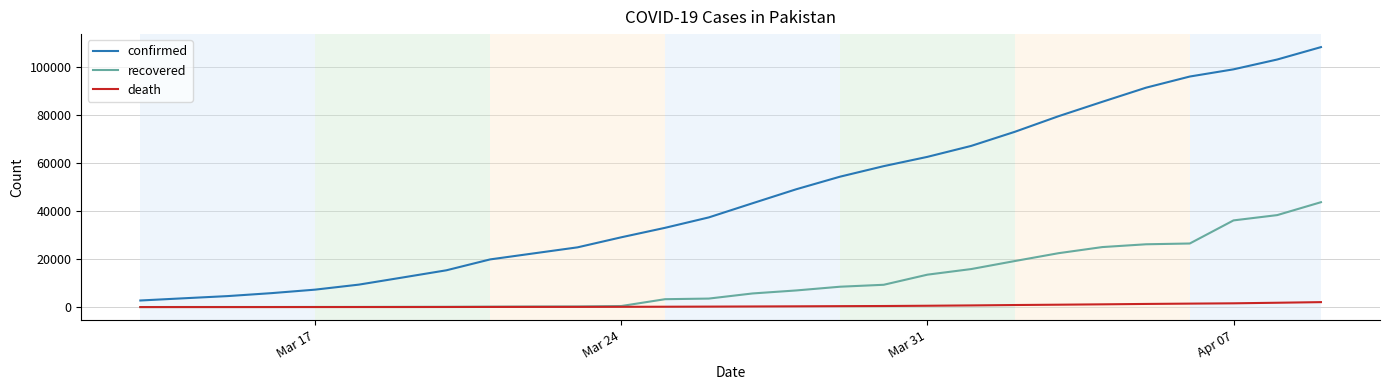

Which series has the widest spread of values?

confirmed